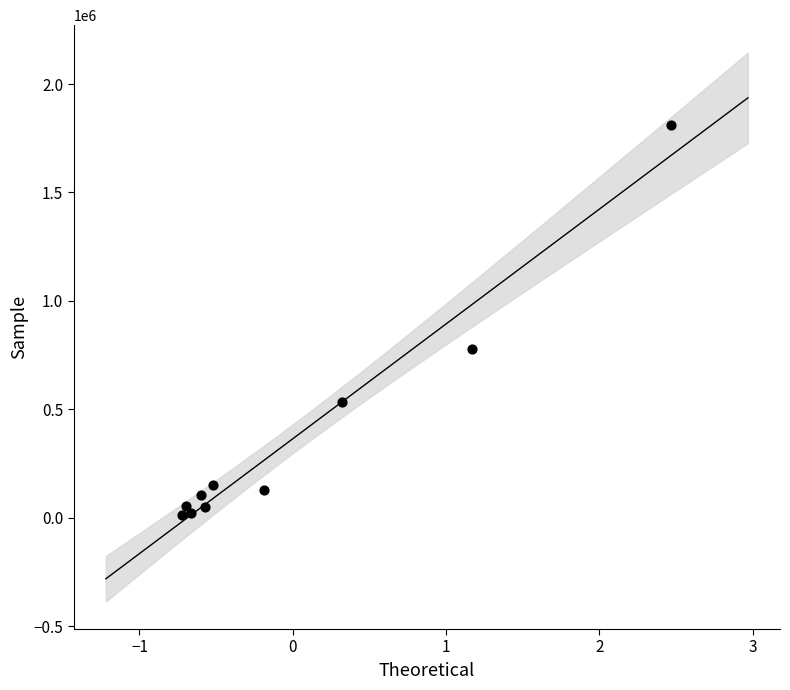

What Y value in the scatter plot is closest to 913194?

776782.4